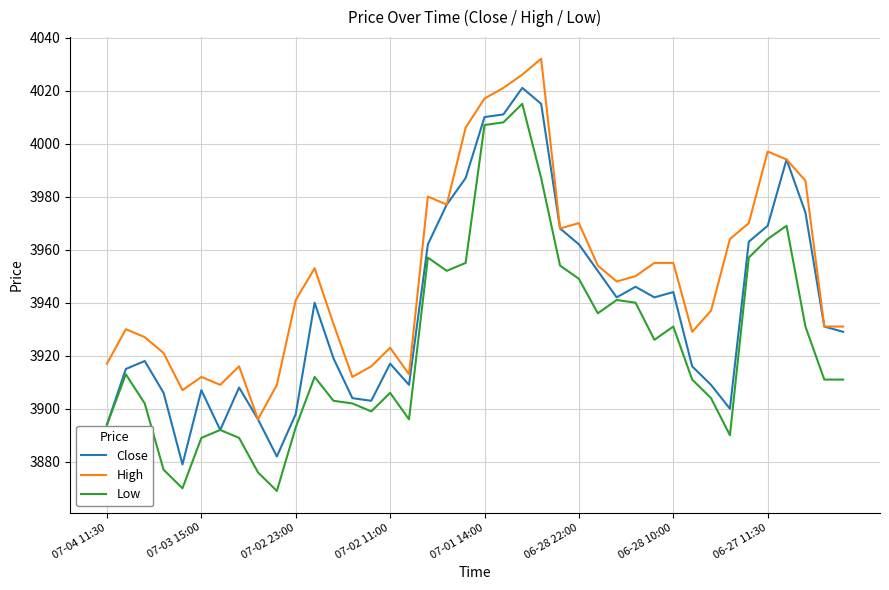

Reading left to right, list all the values displayed in this chart.

Close: 3894	3915	3918	3906	3879	3907	3892	3908	3896	3882	3898	3940	3919	3904	3903	3917	3909	3962	3977	3987	4010	4011	4021	4015	3968	3962	3952	3942	3946	3942	3944	3916	3909	3900	3963	3969	3994	3974	3931	3929
High: 3917	3930	3927	3921	3907	3912	3909	3916	3896	3909	3941	3953	3932	3912	3916	3923	3913	3980	3977	4006	4017	4021	4026	4032	3968	3970	3954	3948	3950	3955	3955	3929	3937	3964	3970	3997	3994	3986	3931	3931
Low: 3894	3913	3902	3877	3870	3889	3892	3889	3876	3869	3893	3912	3903	3902	3899	3906	3896	3957	3952	3955	4007	4008	4015	3987	3954	3949	3936	3941	3940	3926	3931	3911	3904	3890	3957	3964	3969	3931	3911	3911